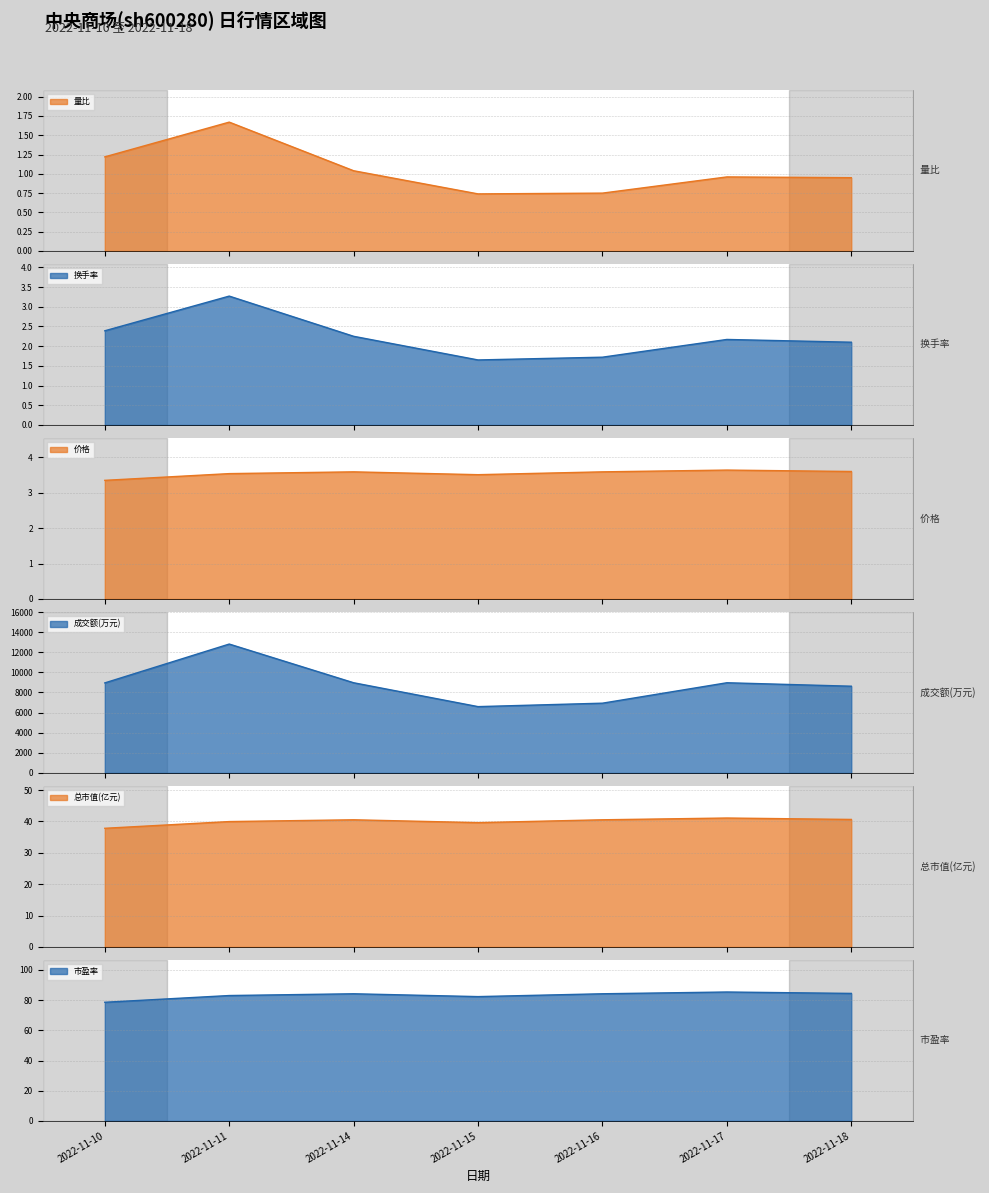

How many interior local peaks does the 市盈率 series have?

2